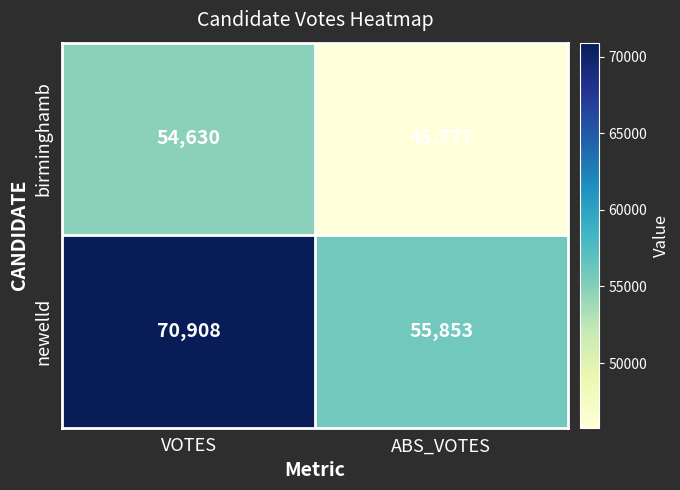

What is the difference between the highest and lowest values at VOTES?

16278